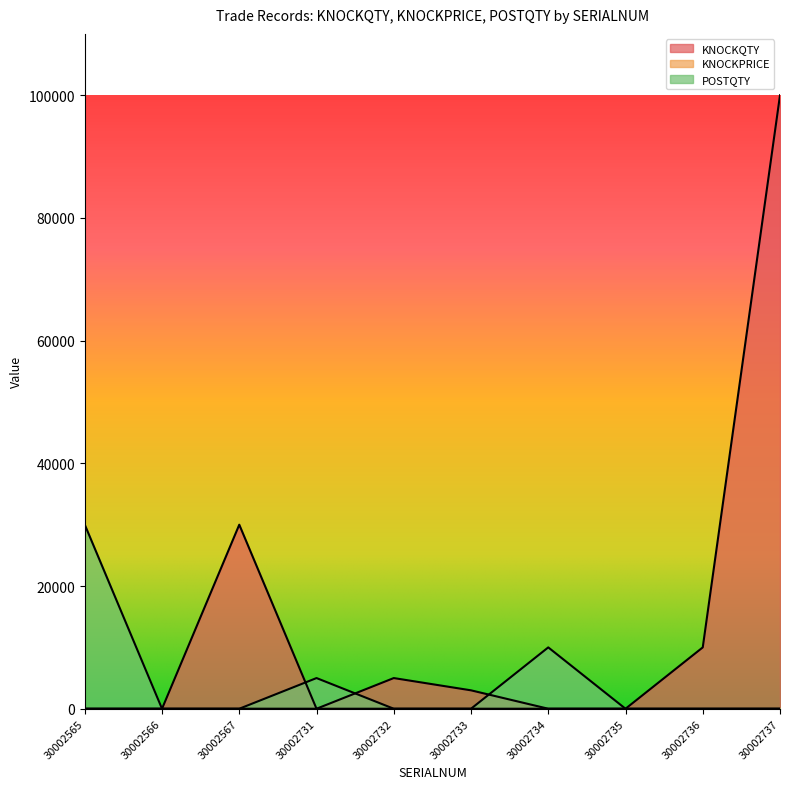

Reading left to right, transcribe all the data shown in this chart.

KNOCKQTY: 30002565=0.0	30002566=0.0	30002567=30000.0	30002731=0.0	30002732=5000.0	30002733=3000.0	30002734=0.0	30002735=0.0	30002736=10000.0	30002737=100000.0
KNOCKPRICE: 30002565=8.3	30002566=8.3	30002567=8.3	30002731=2.6	30002732=2.6	30002733=2.8	30002734=3.2	30002735=3.2	30002736=3.2	30002737=8.3
POSTQTY: 30002565=30000.0	30002566=0.0	30002567=0.0	30002731=5000.0	30002732=0.0	30002733=0.0	30002734=10000.0	30002735=0.0	30002736=0.0	30002737=0.0